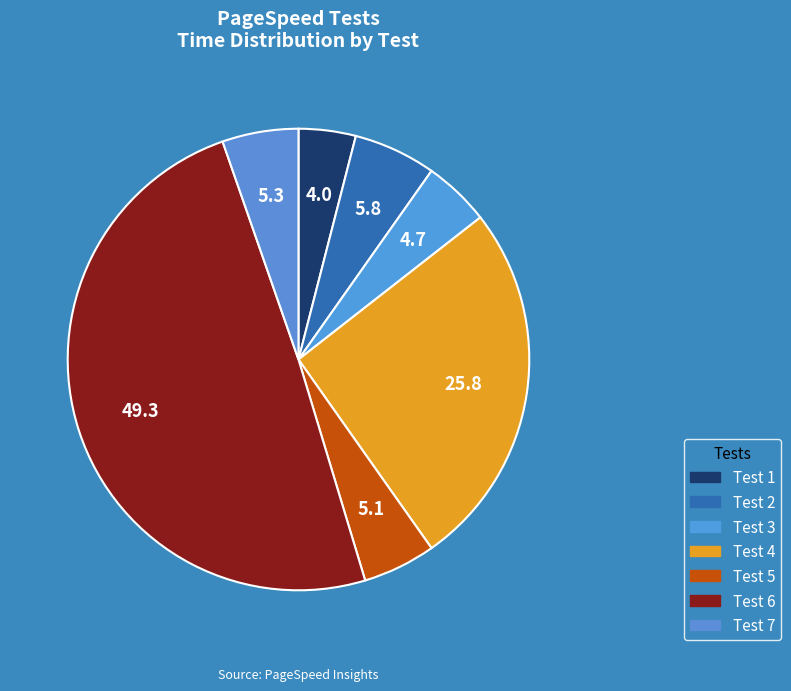

How many slices are in this pie chart?

7